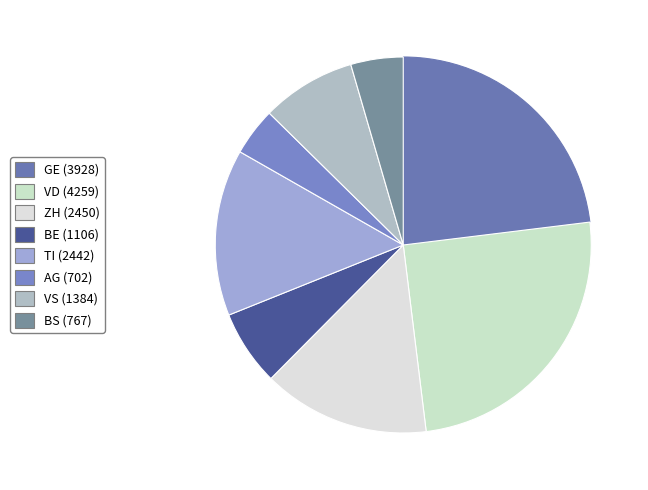

How many slices are in this pie chart?

8